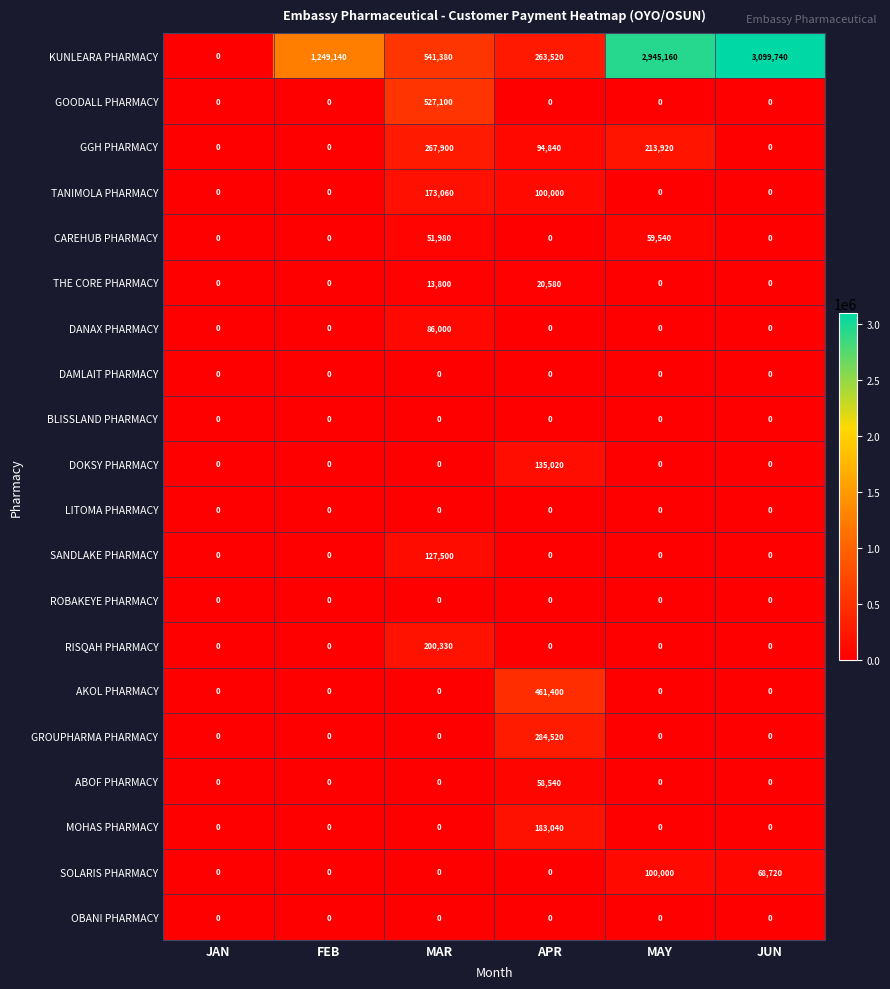

Which category has the highest value across all series?

JUN